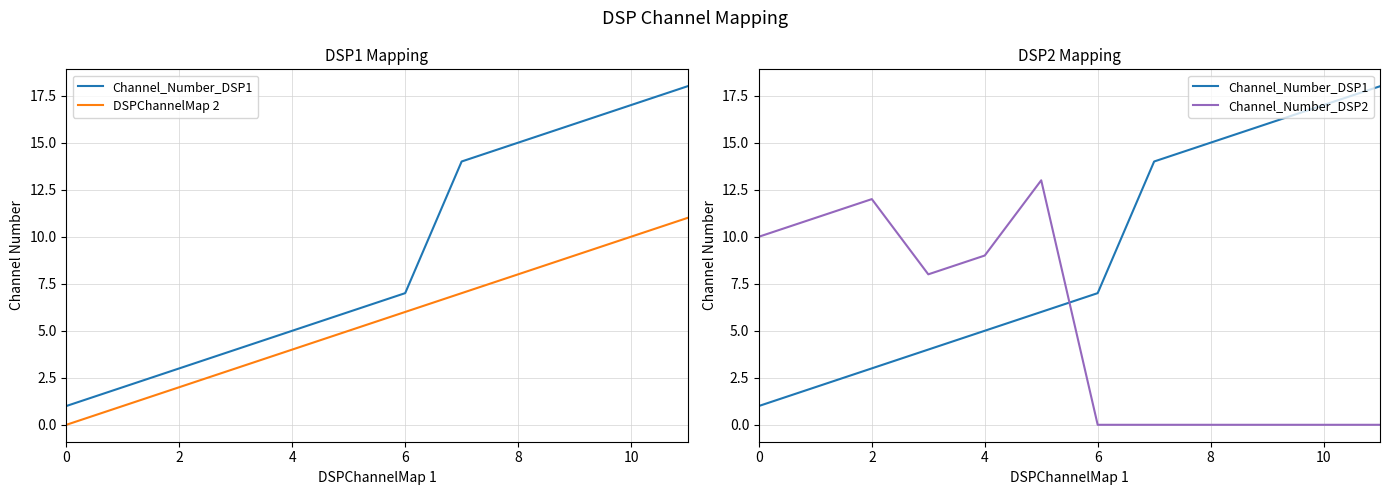

What is the label of the 1st point from the right?

11